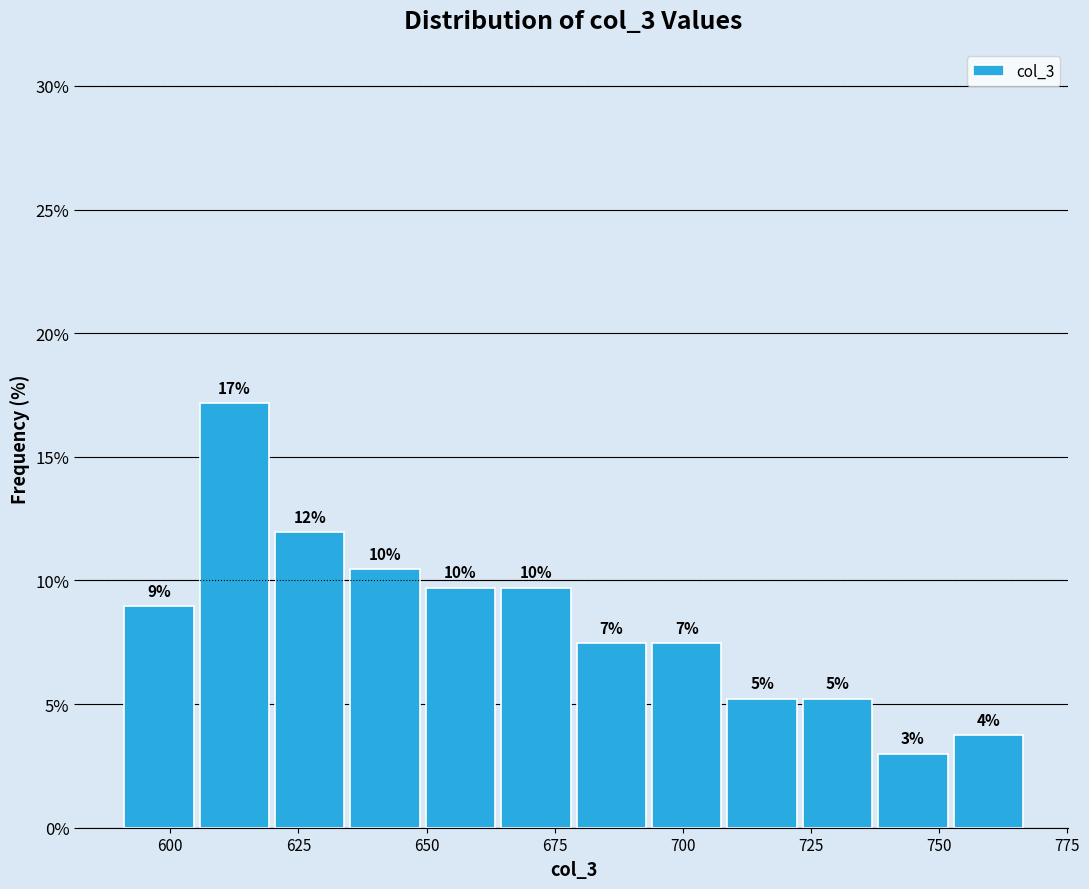

Around what value on the x-axis is the tallest bar? Give the approximate position of its centre, as read against the axis.

610